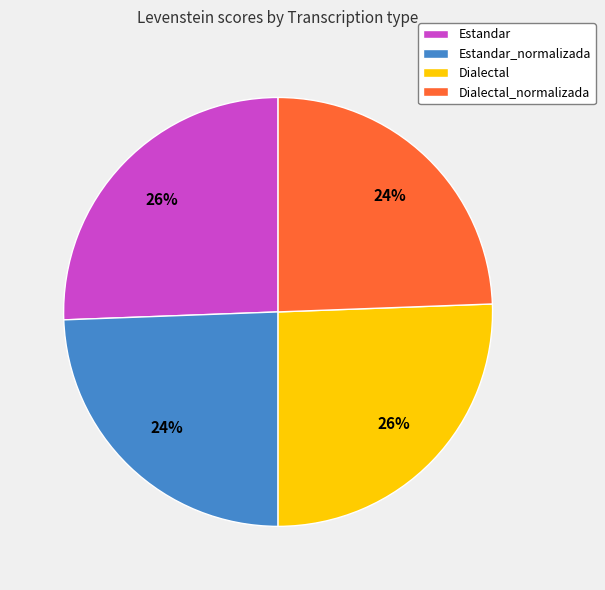

Is there any slice that represents more than half of the pie?

No